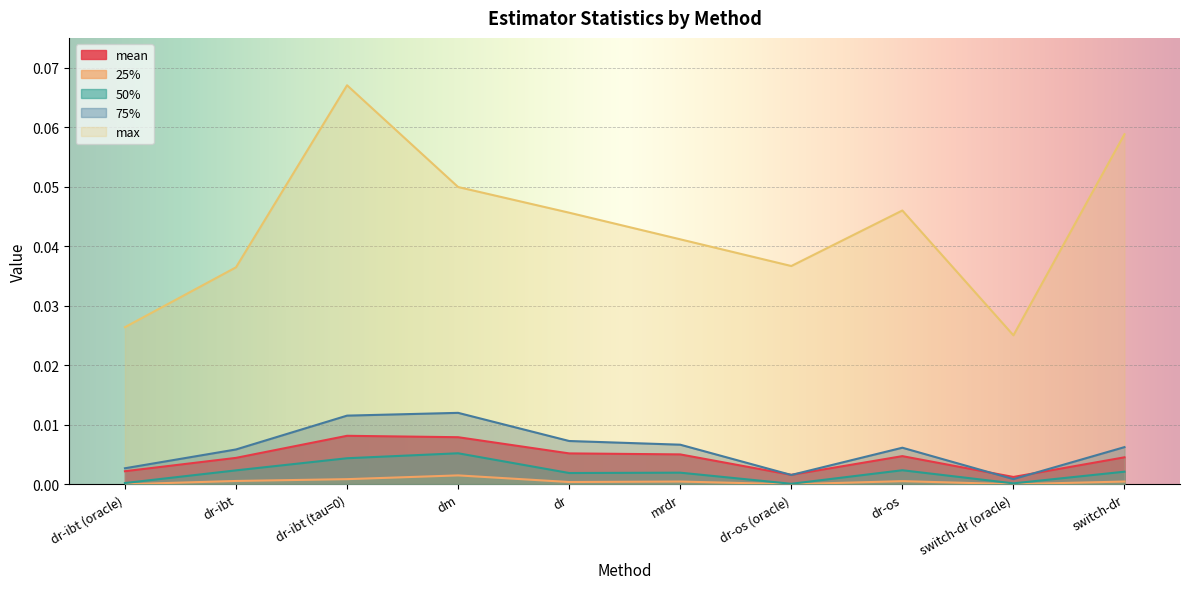

Where is 75% nearest to the value 0?

switch-dr (oracle)